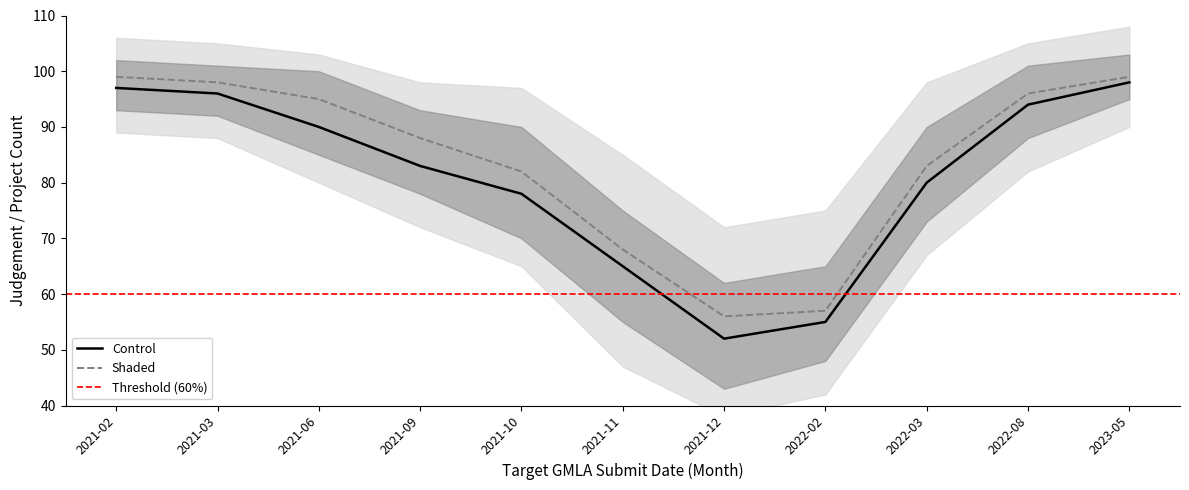

Where does the Control series first go above 83?

2021-02